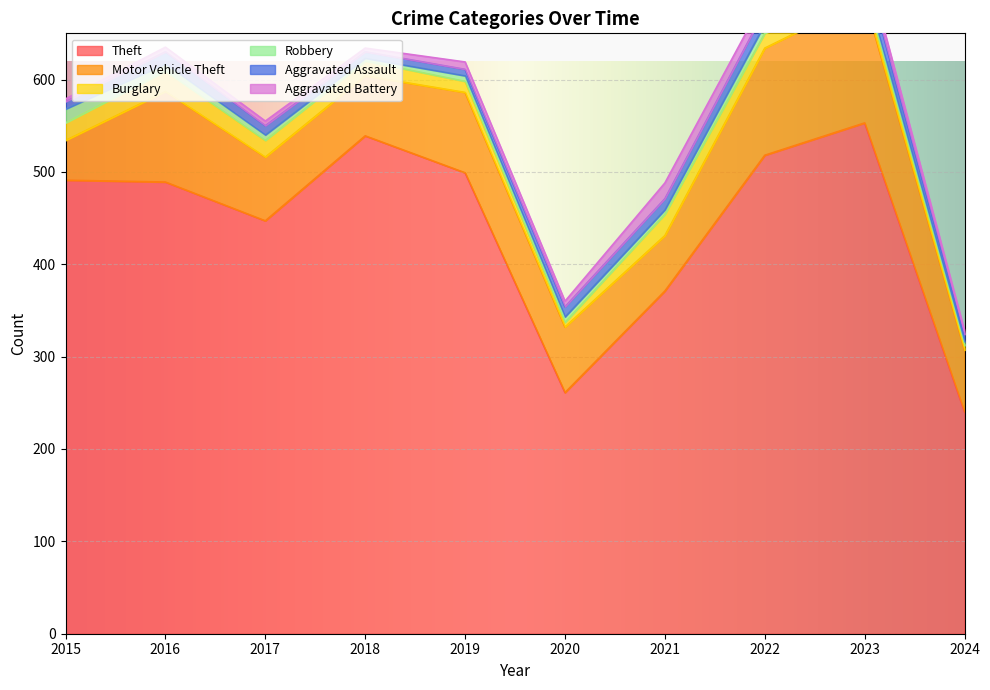

Which category has the highest value across all series?

2023